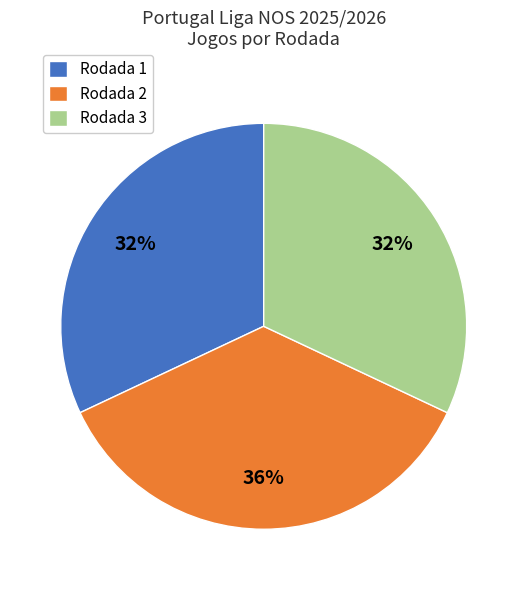

What is the ratio of the value at Rodada 3 to the value at Rodada 1?

1.0